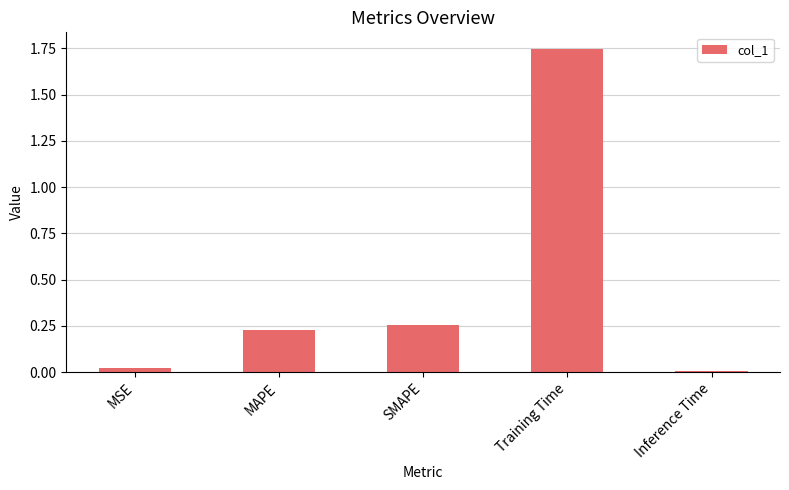

What is the sum of all values?

2.3